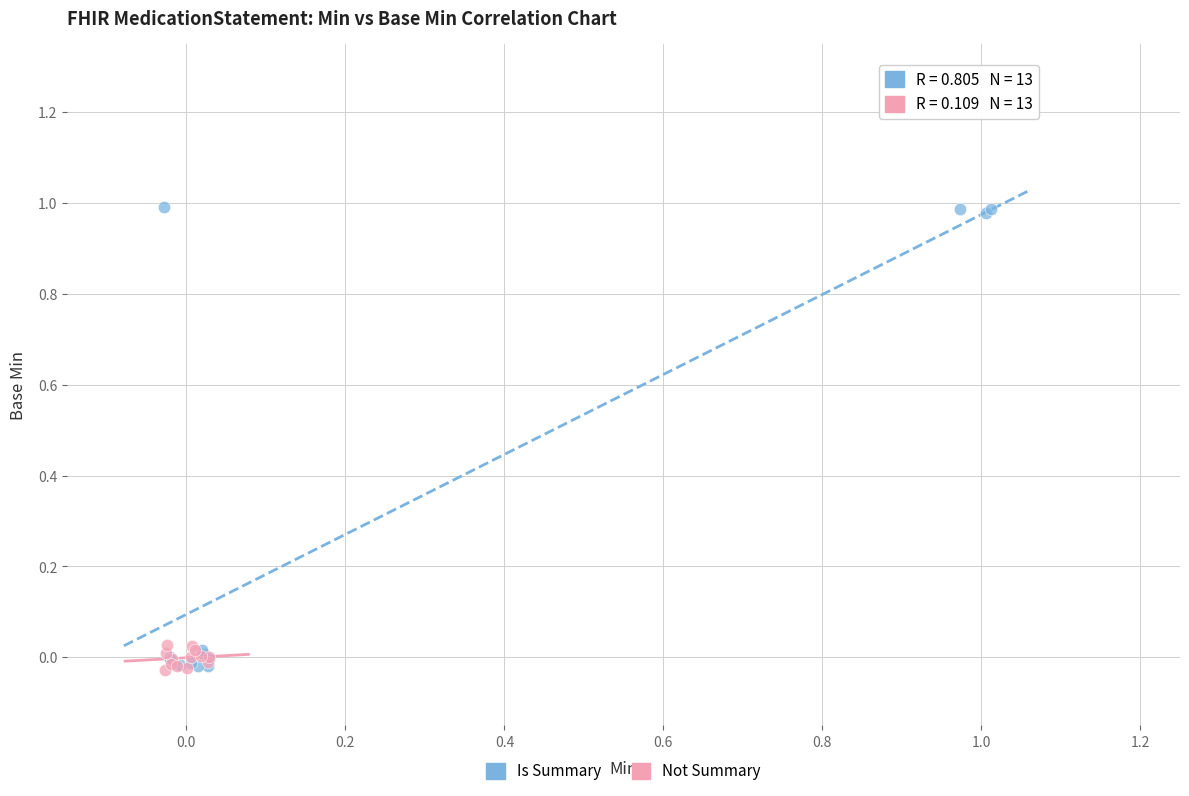

Which series has the largest Y range (max minus min)?

Is Summary